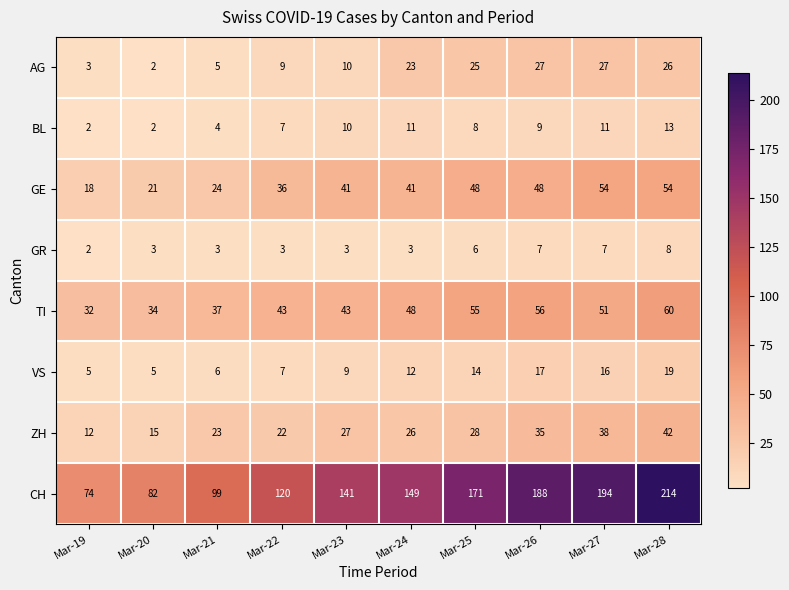

At which label is AG closest to 14?

Mar-23